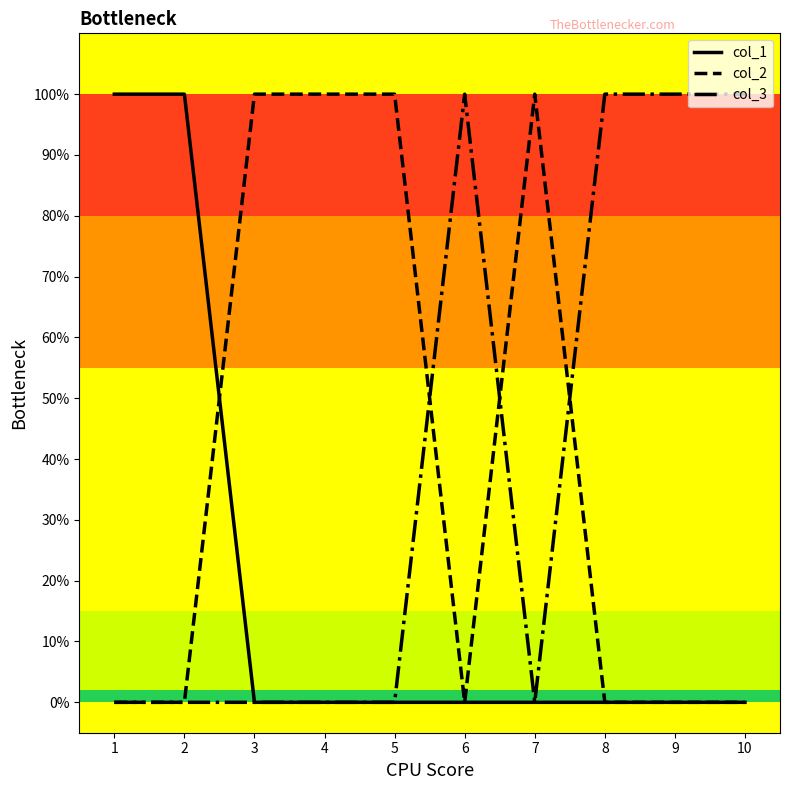

List the labels in order of col_3 value, smallest first.

1, 2, 3, 4, 5, 7, 6, 8, 9, 10